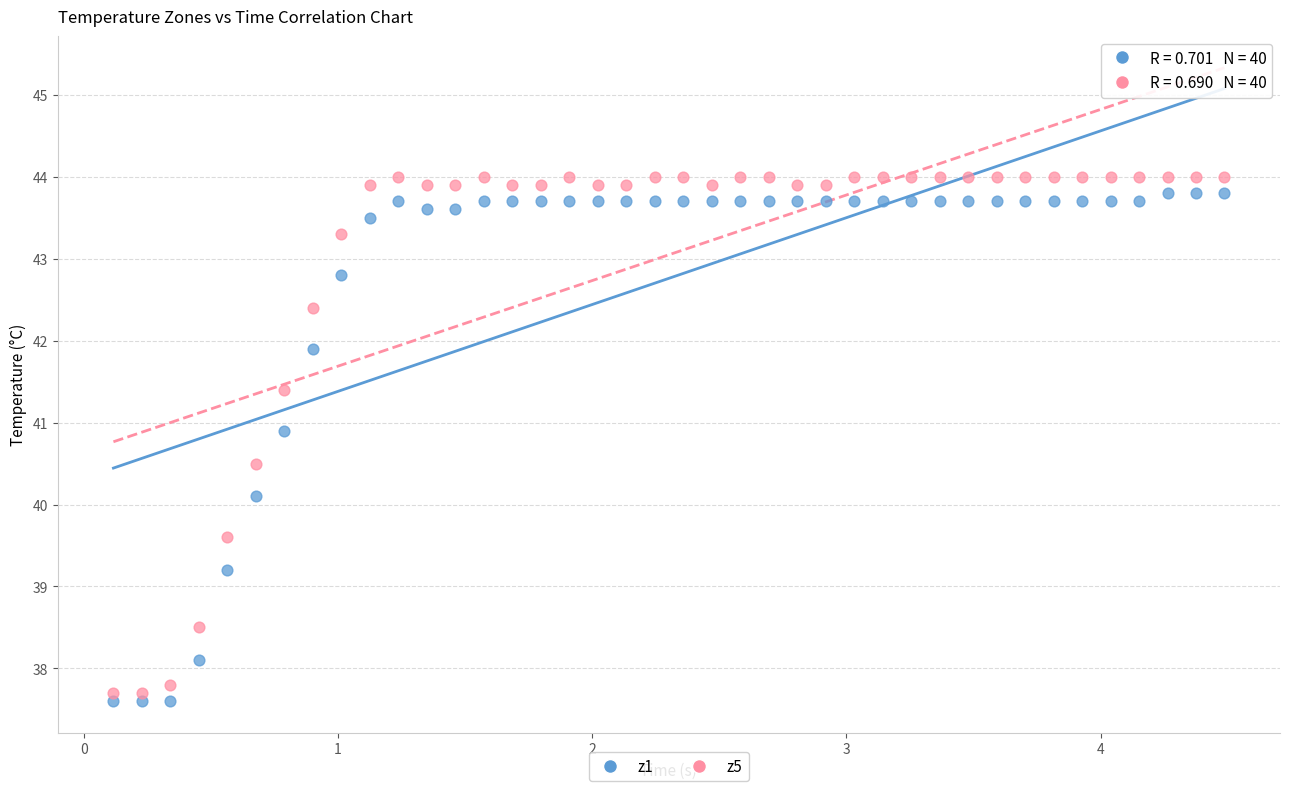

Which series reaches the minimum Y coordinate?

z1